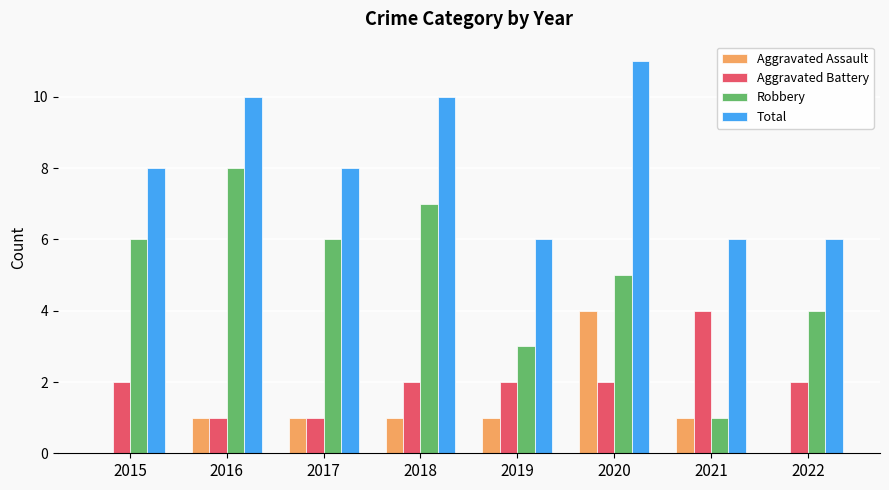

At which category does the chart reach its peak across all series?

2020